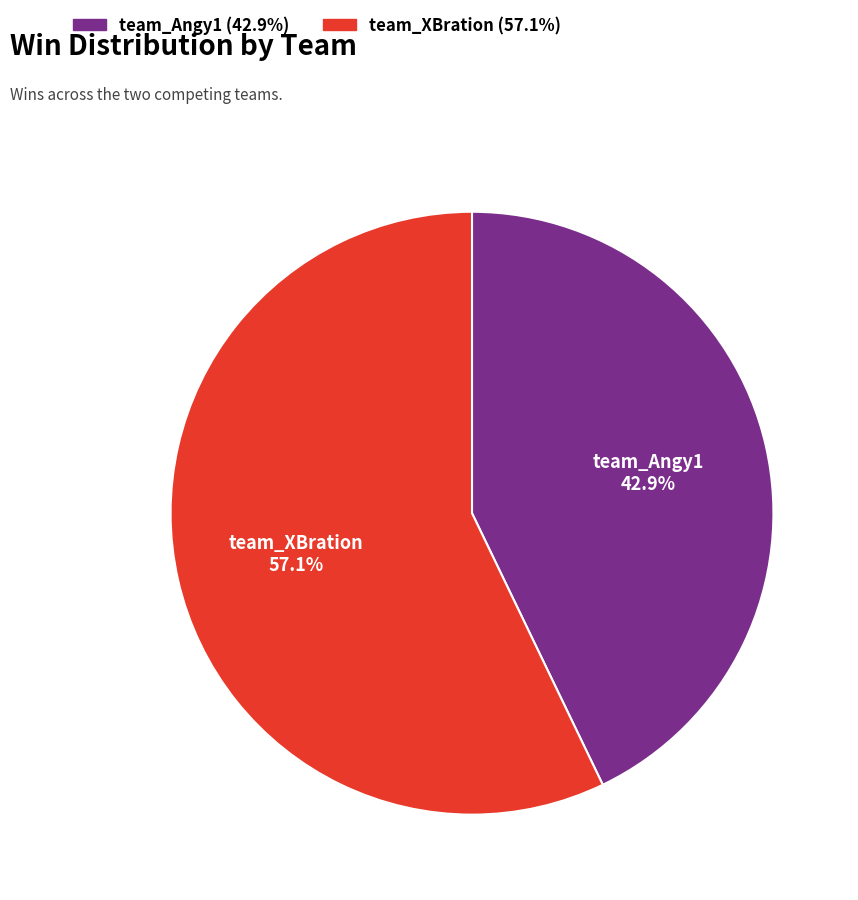

Between team_Angy1 and team_XBration, which is larger?

team_XBration